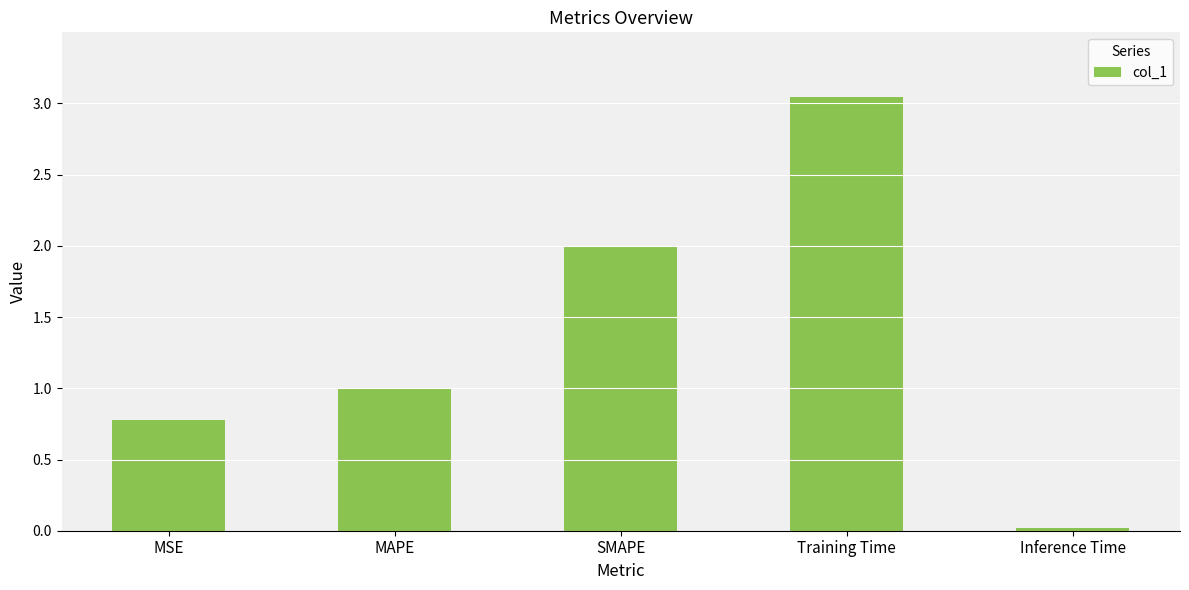

Which category has the highest value across all series?

Training Time